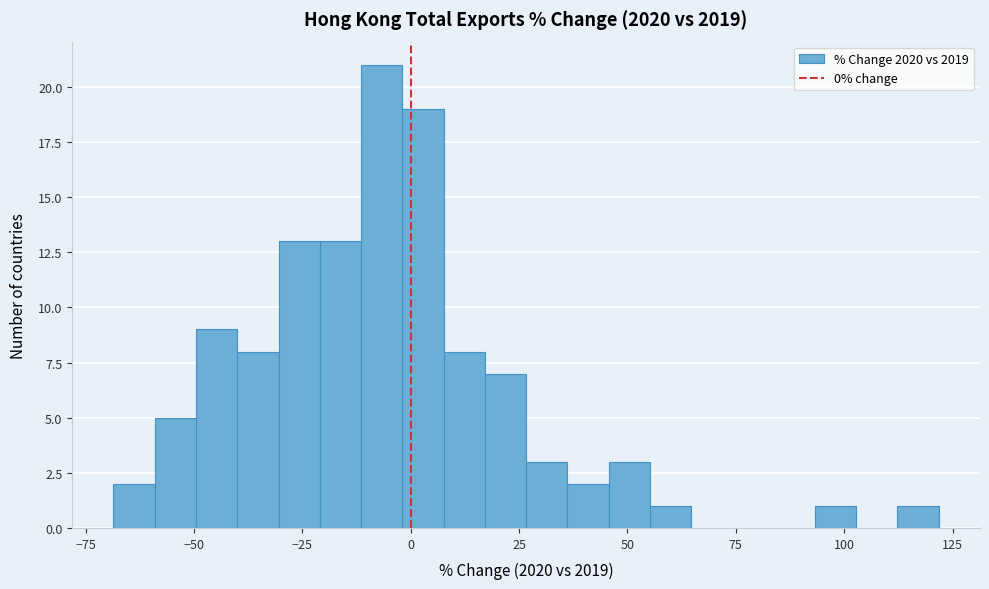

Read against the x-axis, roughly where is the centre of the tallest bar?

-5